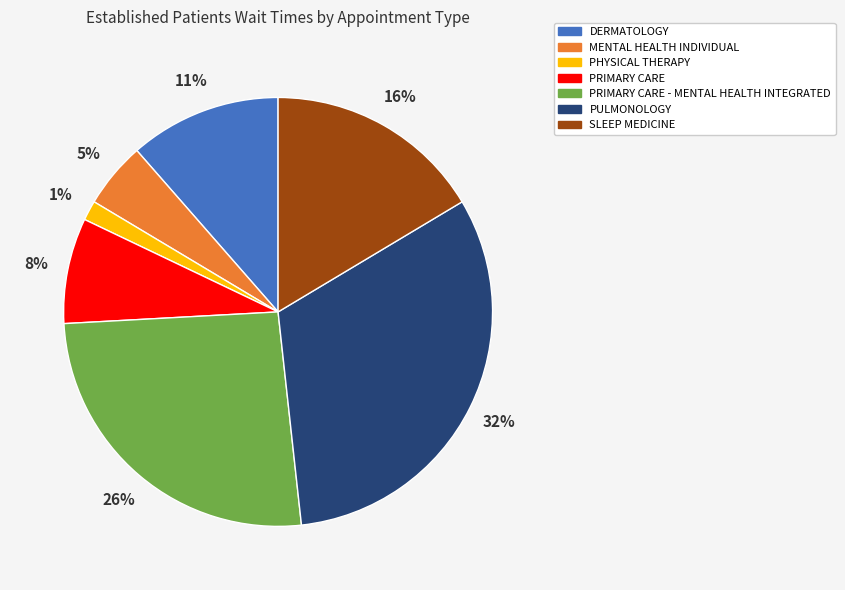

True or false: DERMATOLOGY accounts for 11% of the total.

True